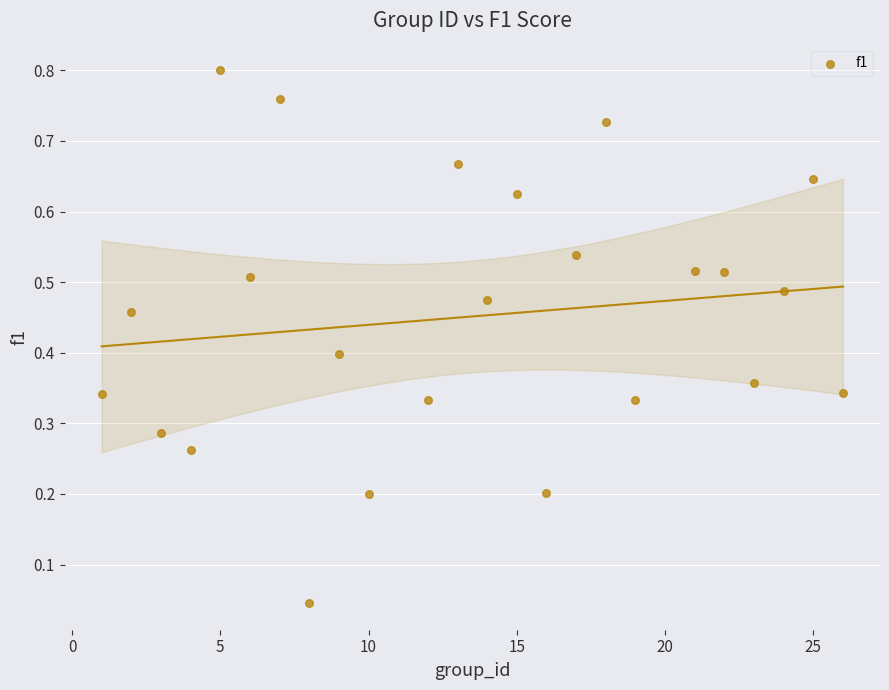

What is the range of X values (max minus min)?

25.0